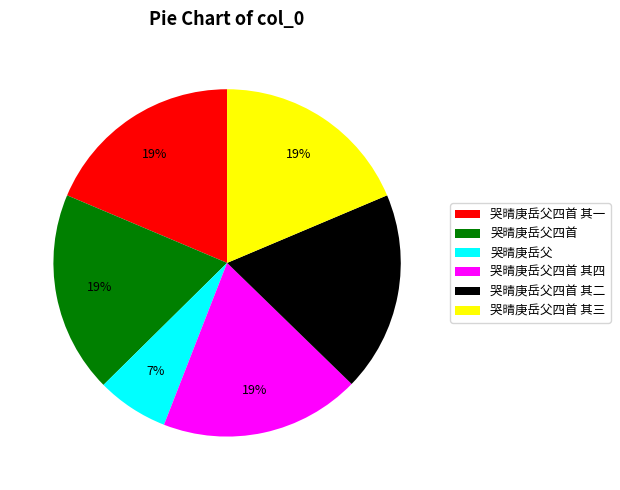

To the nearest percent, what is the average slice percentage?

17%